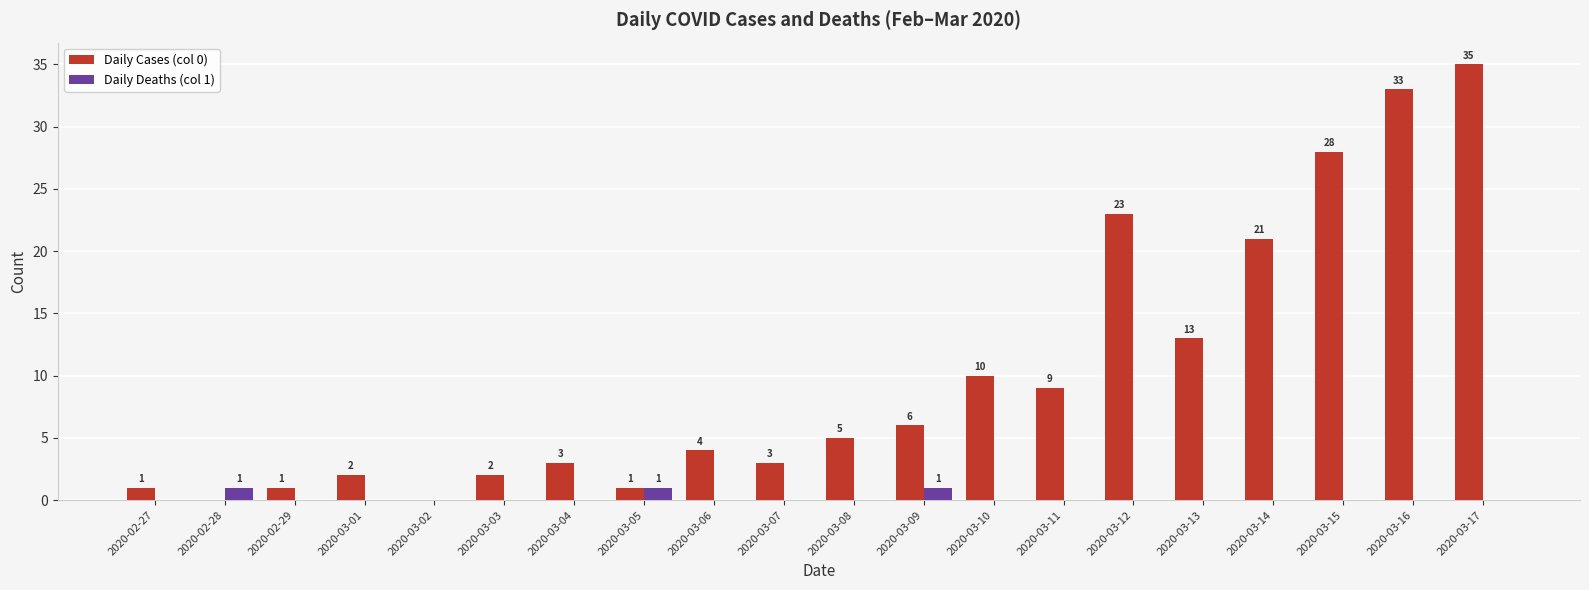

The value of Daily Cases (col 0) at 2020-02-28 is 0. True or false?

True